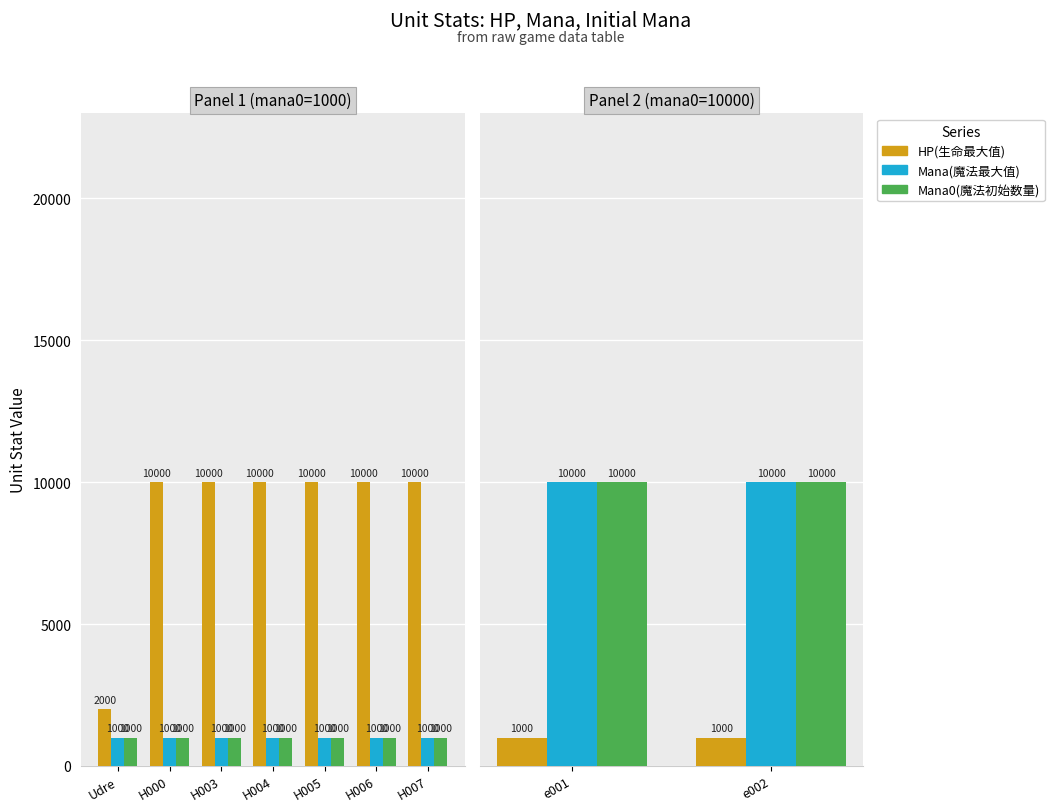

Which series has the widest spread of values?

HP(生命最大值)